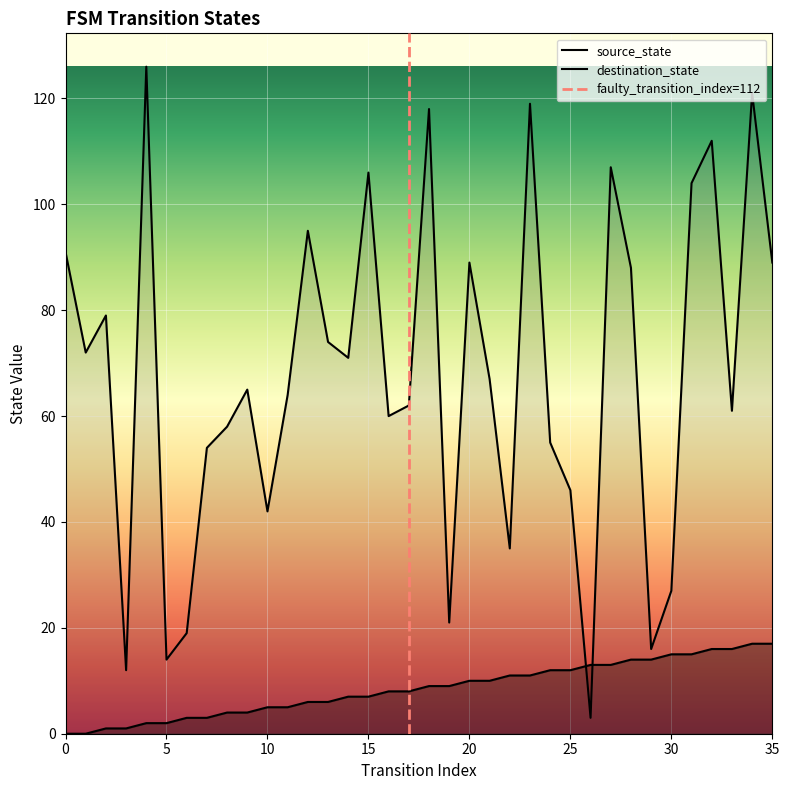

Rank the categories by source_state value from highest to lowest.

34, 35, 32, 33, 30, 31, 28, 29, 26, 27, 24, 25, 22, 23, 20, 21, 18, 19, 16, 17, 14, 15, 12, 13, 10, 11, 8, 9, 6, 7, 4, 5, 2, 3, 0, 1